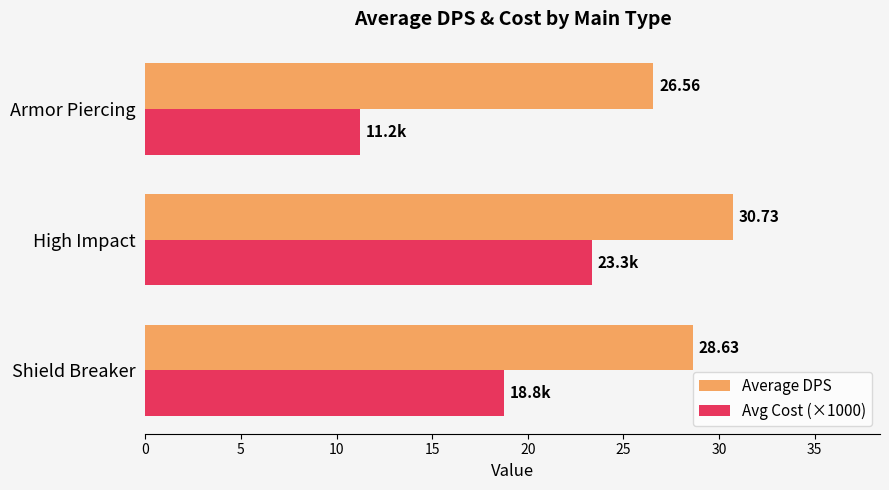

List the series in order of their peak value, lowest first.

Avg Cost (×1000), Average DPS